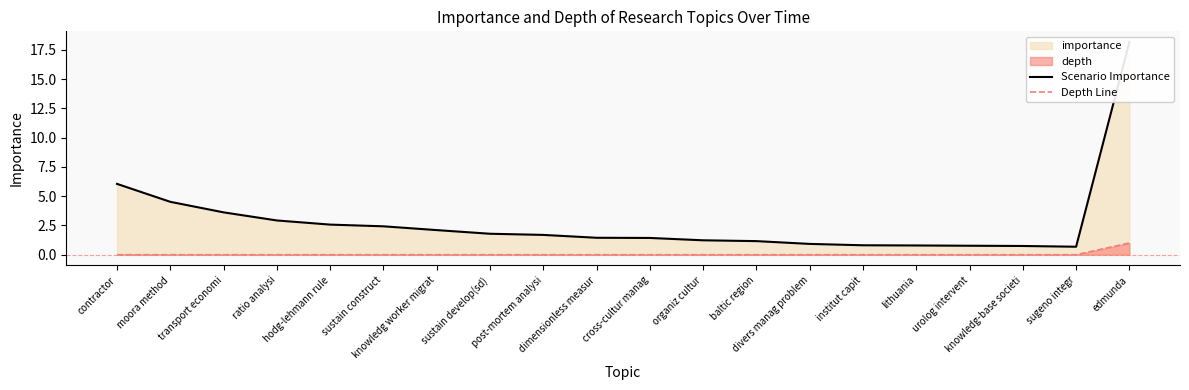

The Depth Line series shows 0.3 at sustain develop(sd). True or false?

False